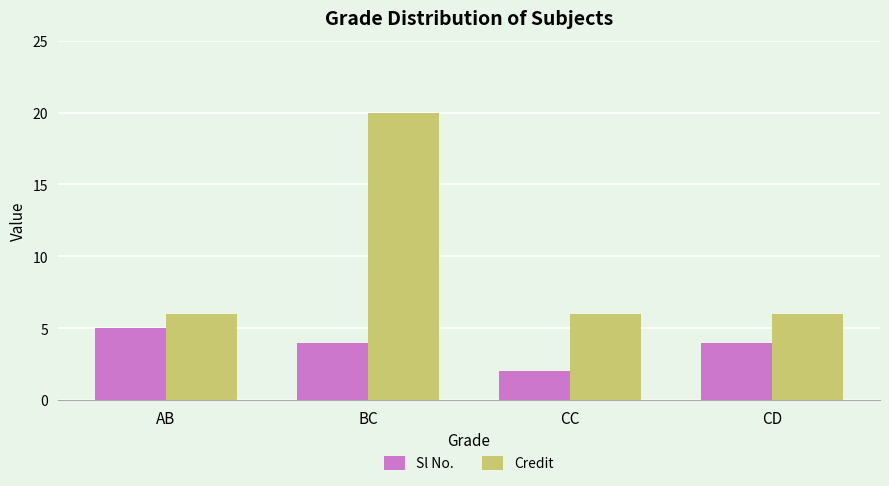

What is the value of the Sl No. bar at the 2nd from the left?

4